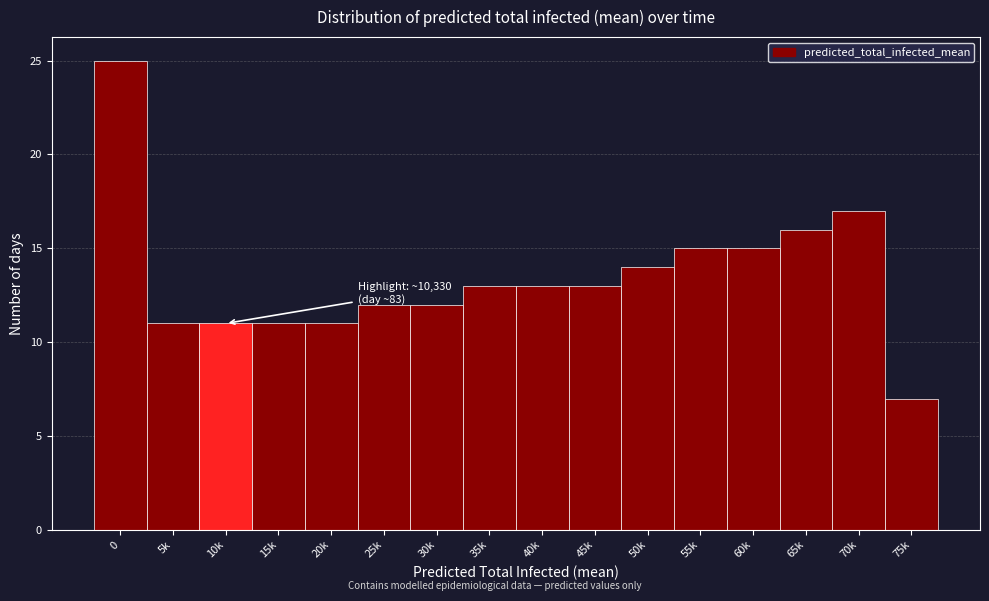

Reading right to left, extract all data points from this chart.

75k=7	70k=17	65k=16	60k=15	55k=15	50k=14	45k=13	40k=13	35k=13	30k=12	25k=12	20k=11	15k=11	10k=11	5k=11	0=25